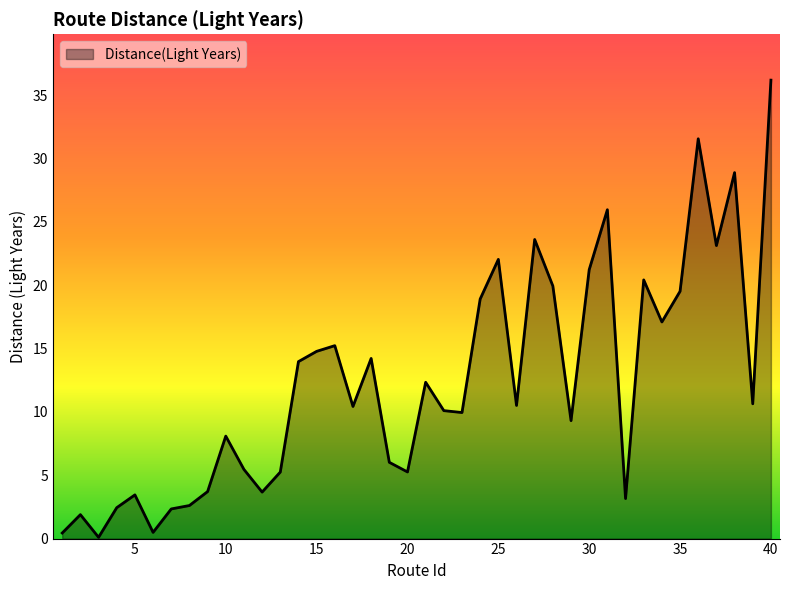

What is the greatest value displayed?

36.2